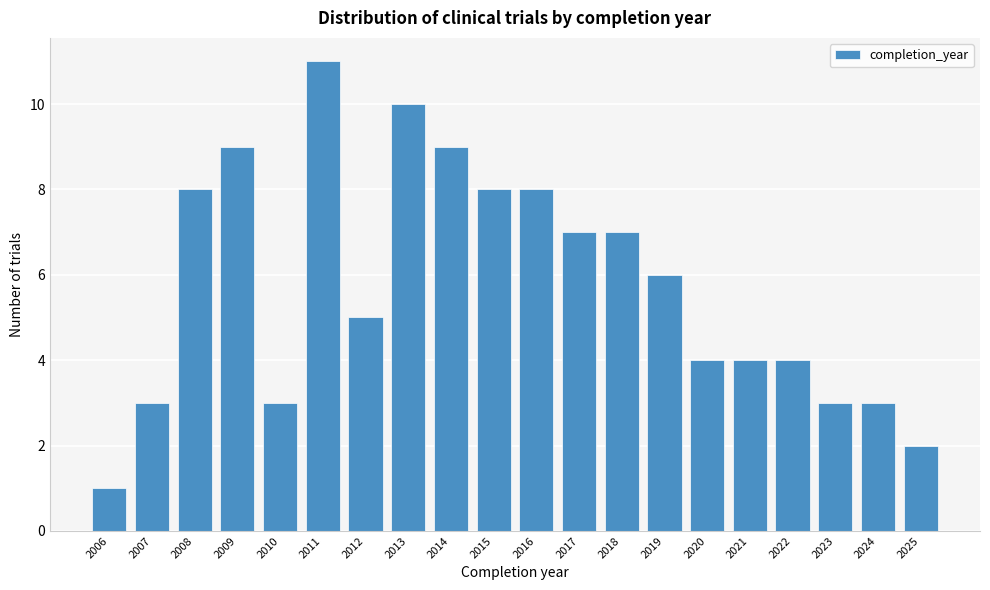

Reading left to right, extract all data points from this chart.

2006=1	2007=3	2008=8	2009=9	2010=3	2011=11	2012=5	2013=10	2014=9	2015=8	2016=8	2017=7	2018=7	2019=6	2020=4	2021=4	2022=4	2023=3	2024=3	2025=2